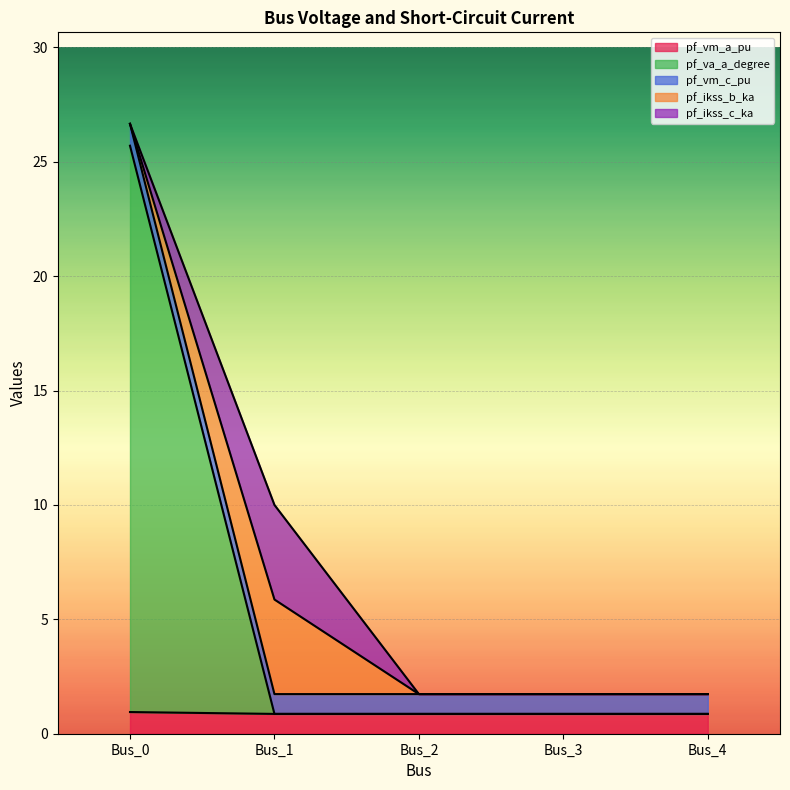

What is the value of the pf_vm_c_pu point at the 3rd from the left?

0.9